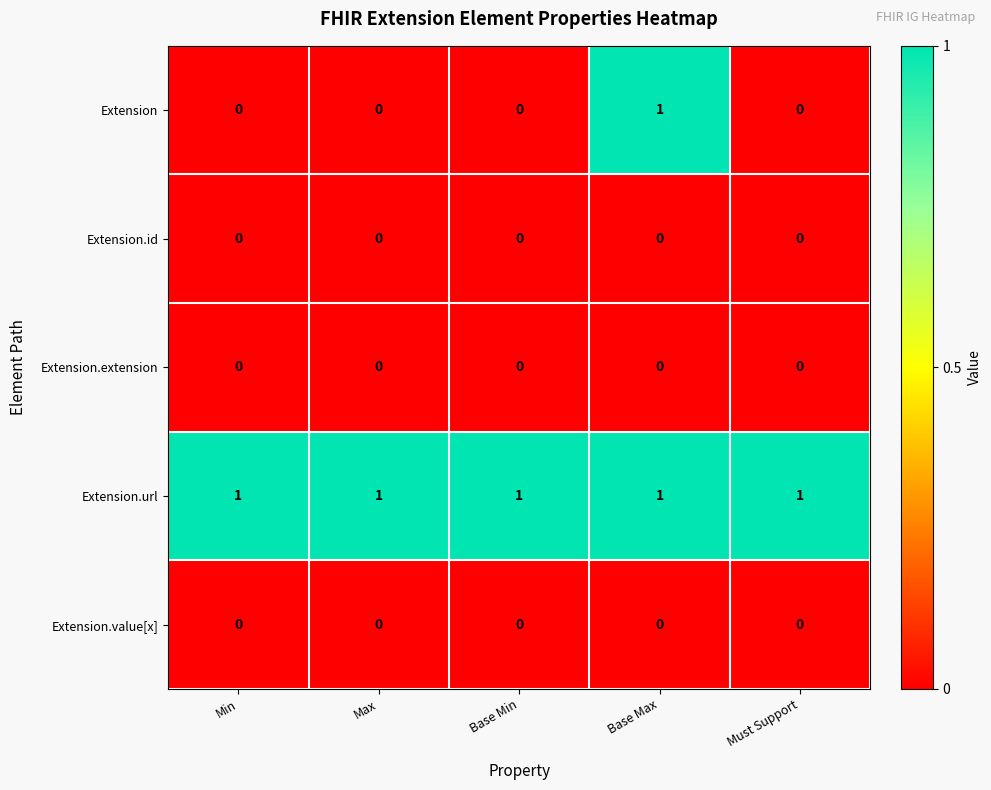

Reading left to right, transcribe all the data shown in this chart.

Extension: 0	0	0	1	0
Extension.id: 0	0	0	0	0
Extension.extension: 0	0	0	0	0
Extension.url: 1	1	1	1	1
Extension.value[x]: 0	0	0	0	0